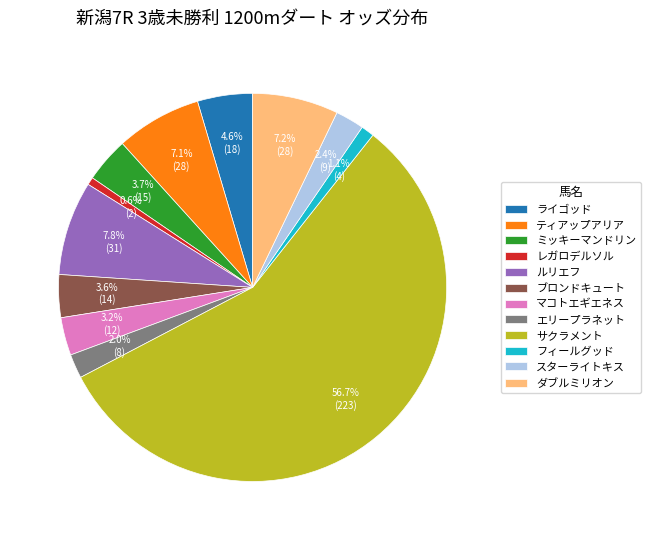

What is the majority slice?

サクラメント